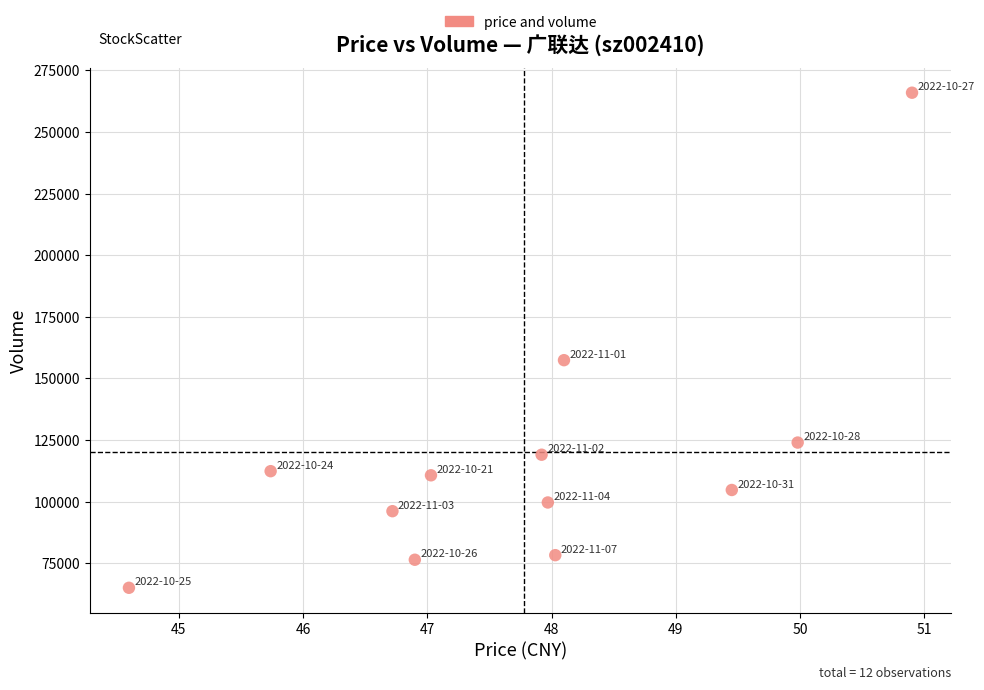

What is the range of Y values (max minus min)?

200887